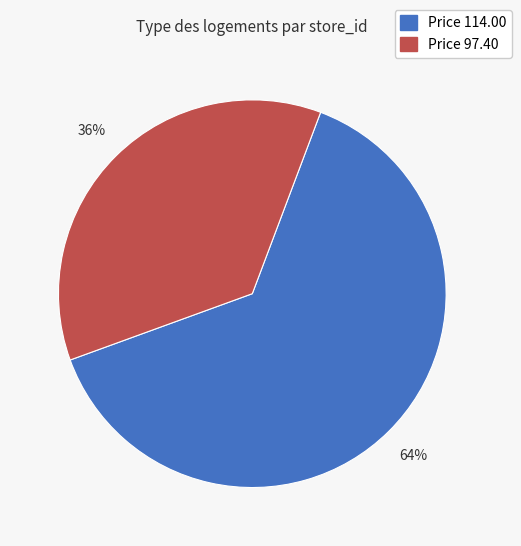

How many segments does this pie chart have?

2